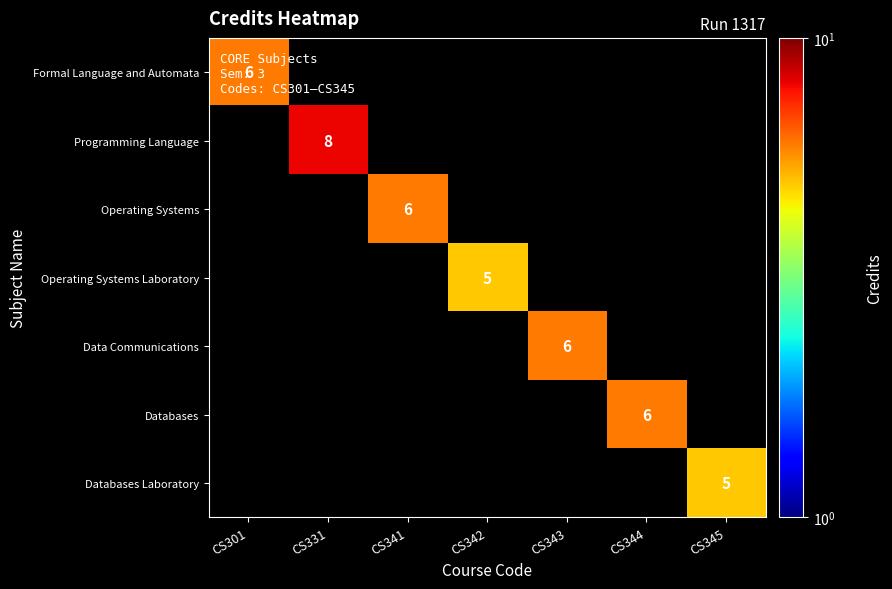

Is it true that Programming Language equals 3 at CS344?

False